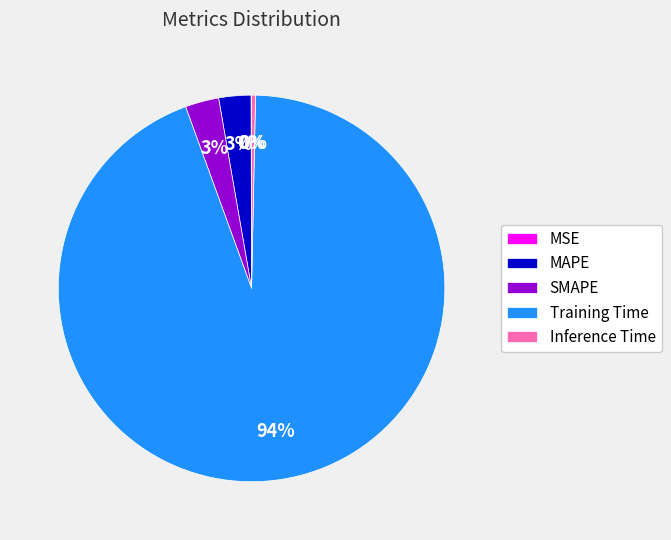

Is the sum of MAPE and Training Time greater than half?

Yes